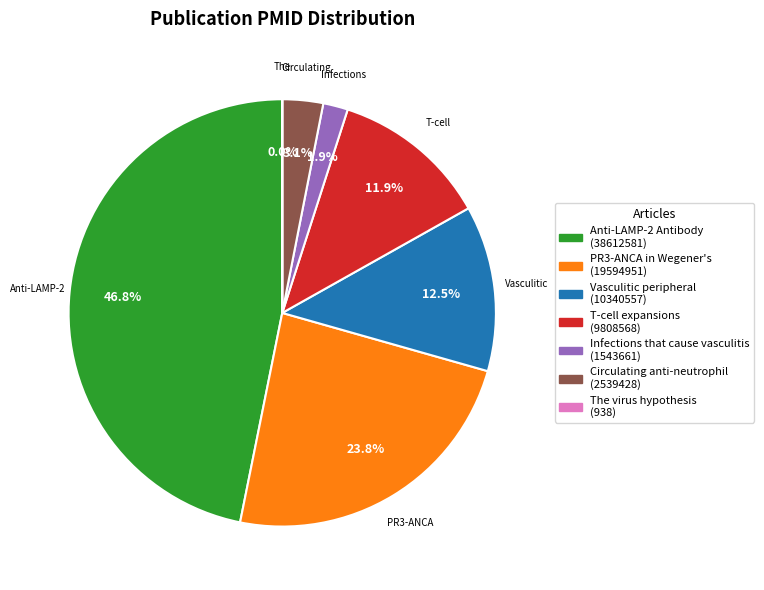

How much of the chart is everything except Circulating anti-neutrophil?

96.9%